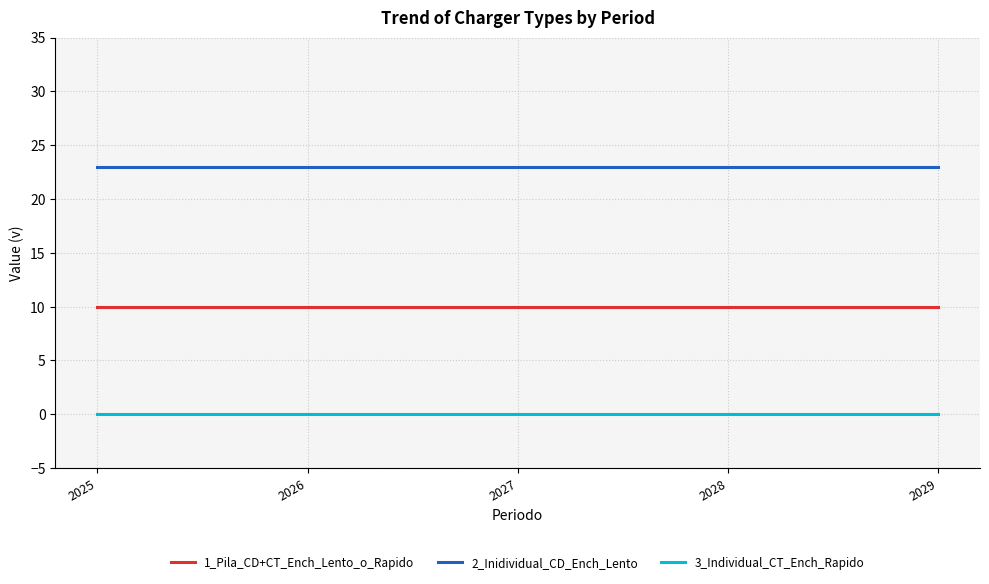

True or false: 2_Inidividual_CD_Ench_Lento and 3_Individual_CT_Ench_Rapido intersect in this chart.

False